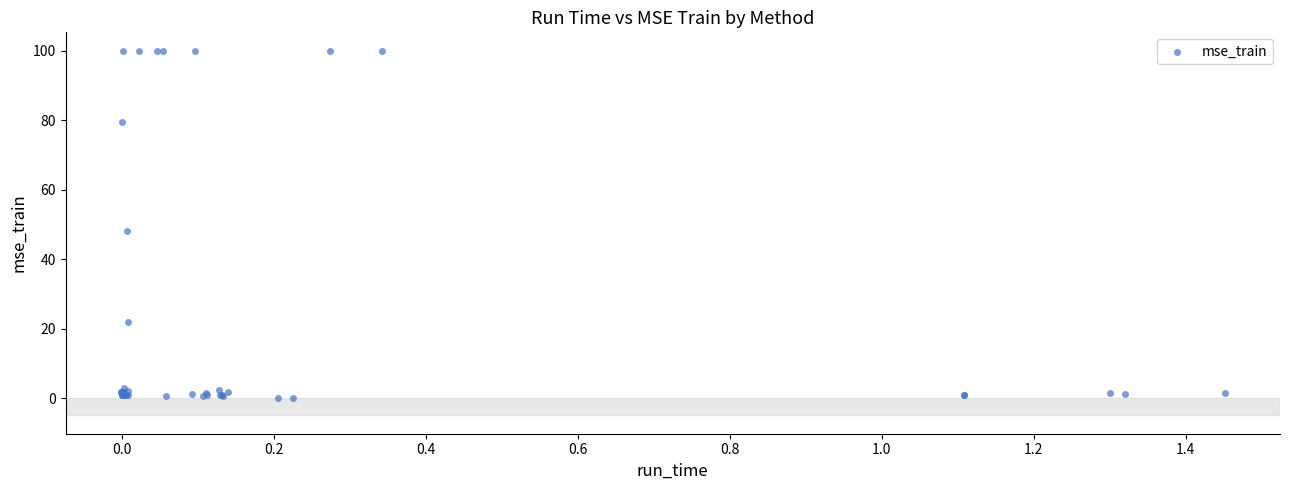

What Y value in the scatter plot is closest to 50?

48.1